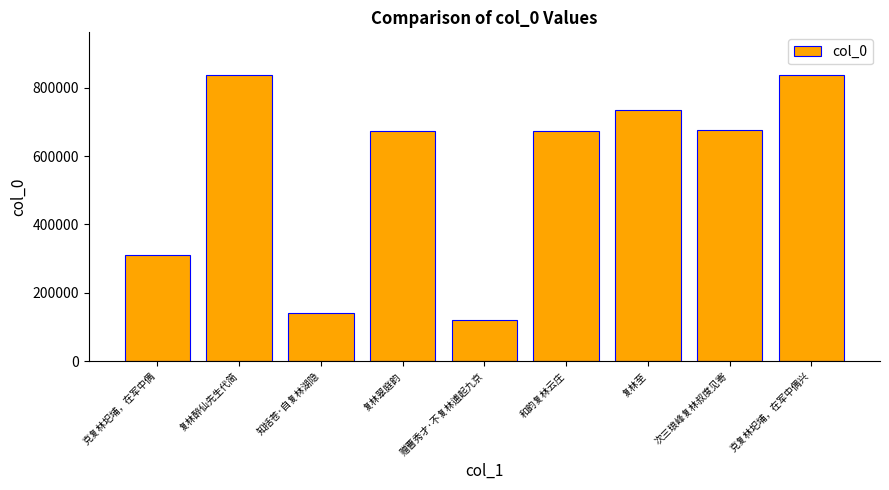

What is the maximum value shown in the chart?

837430